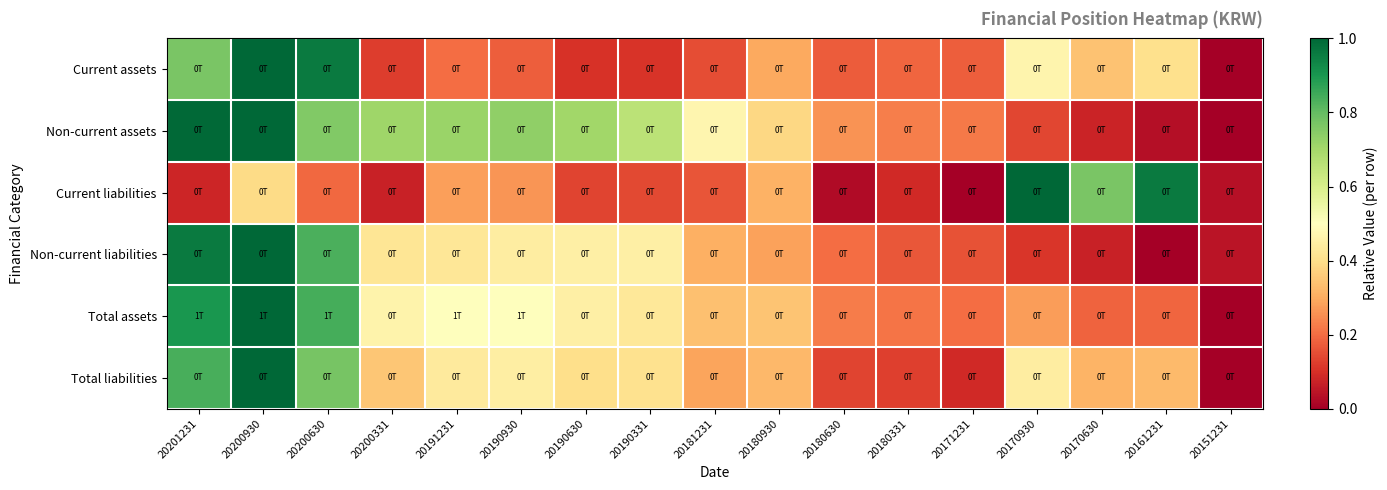

Which category has the lowest value across all series?

20151231